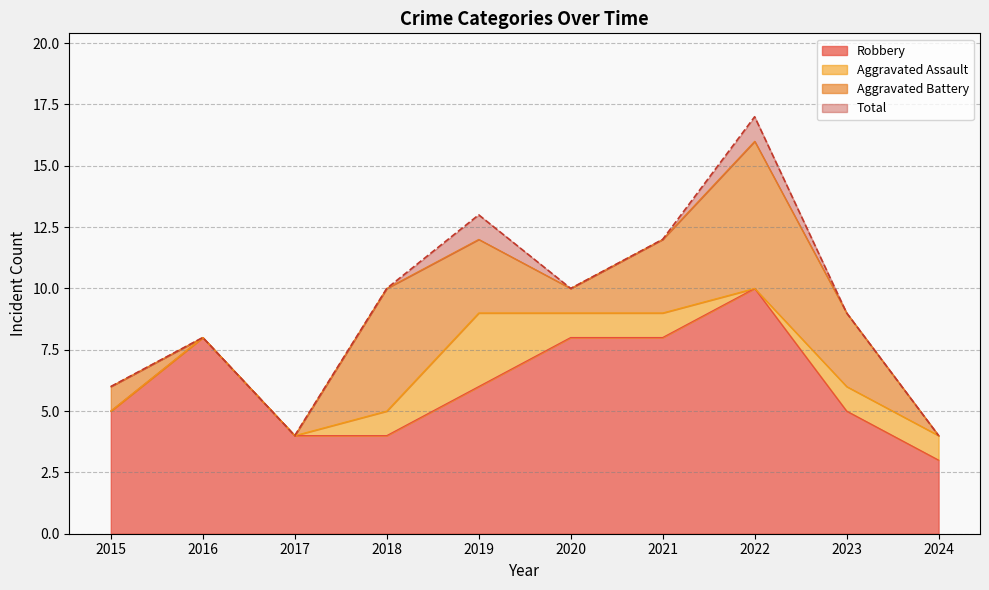

The Total series shows 17 at 2022. True or false?

True